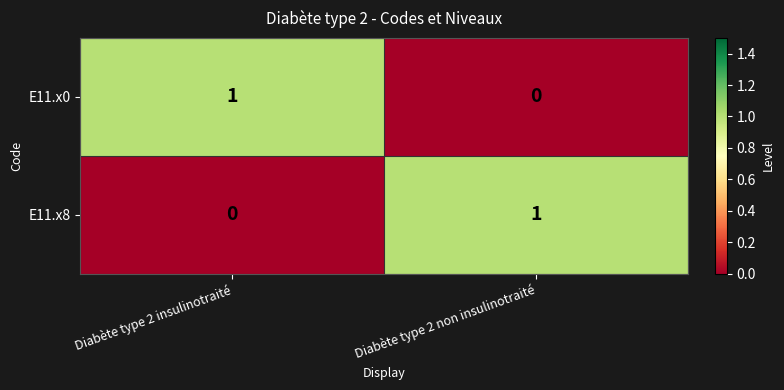

The E11.x0 series shows 1 at Diabète type 2 insulinotraité. True or false?

True